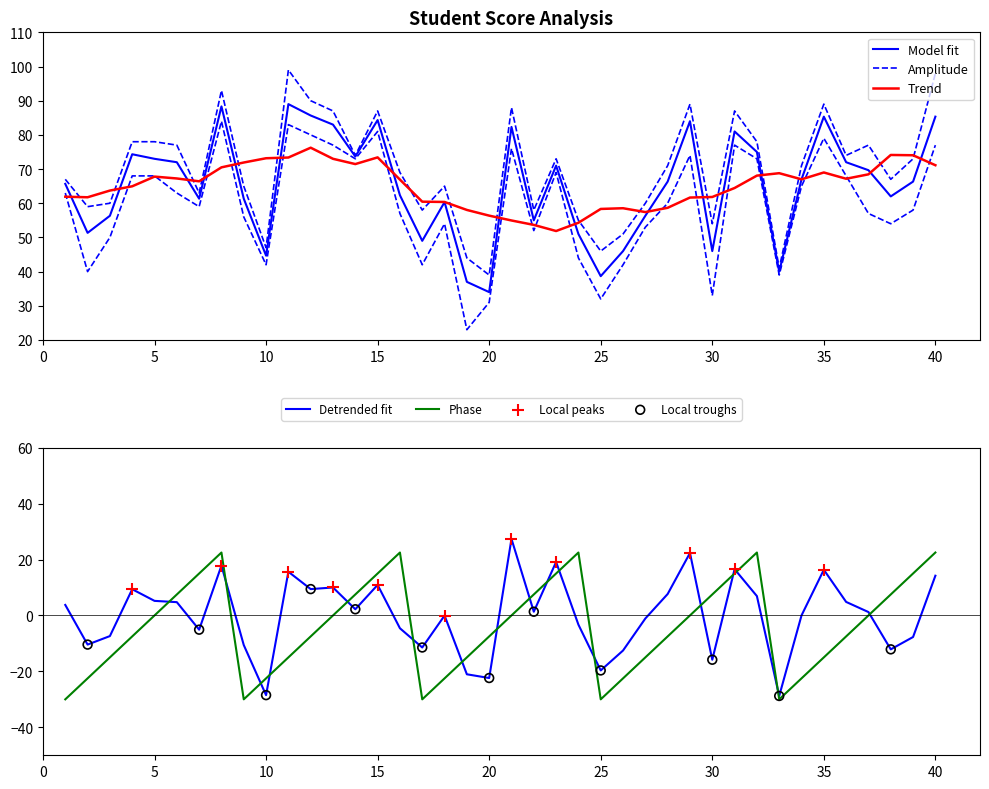

What is the total value across all series at 6?

288.0